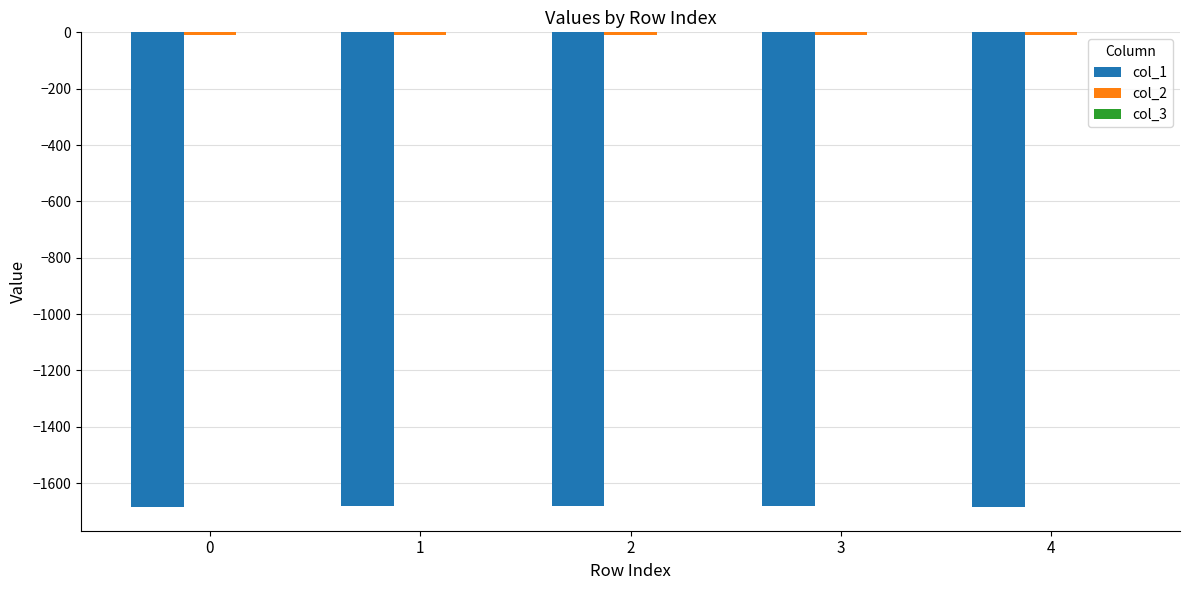

Which has a higher value, 1 or 2?

2